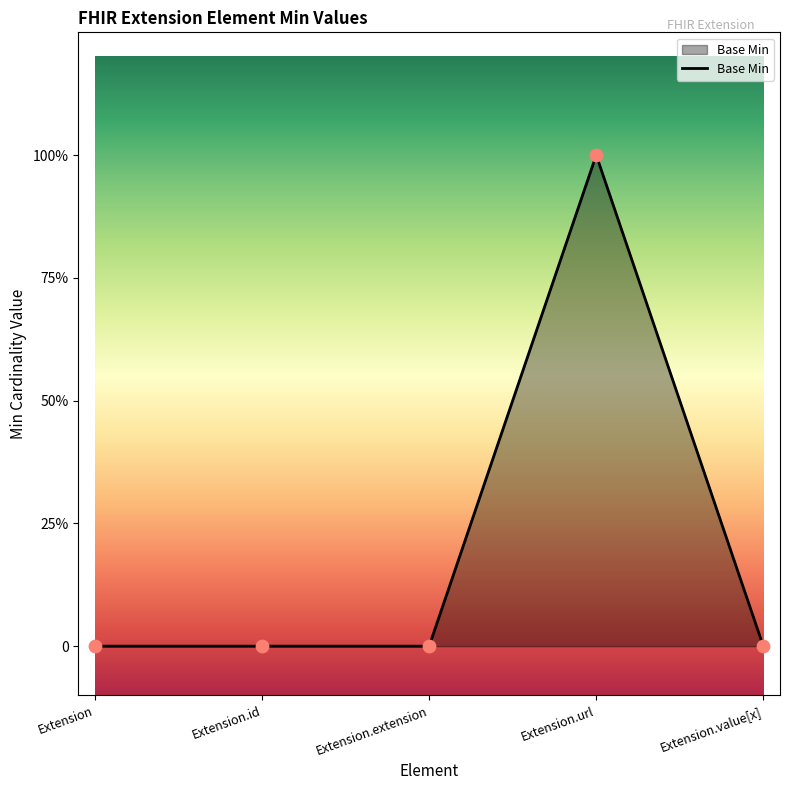

Which has a higher value, Extension.extension or Extension.id?

Extension.extension